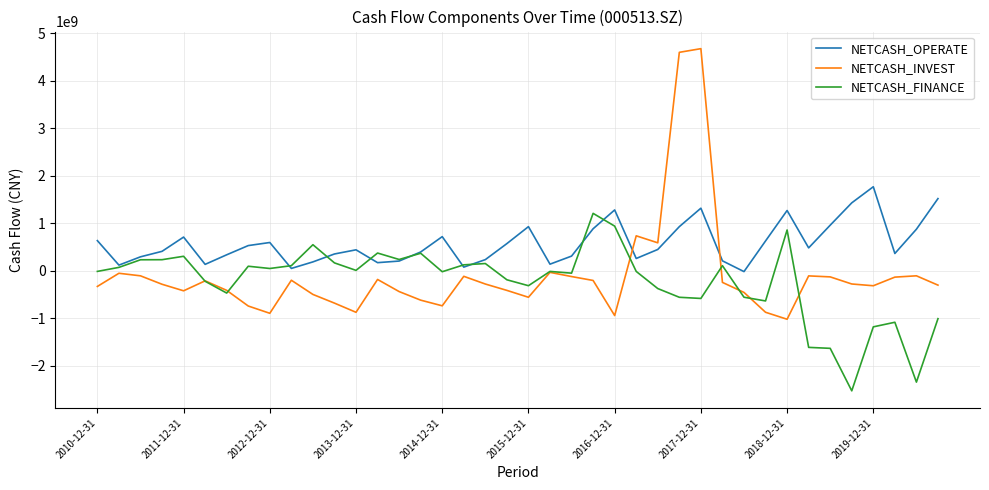

Which series has the widest spread of values?

NETCASH_INVEST